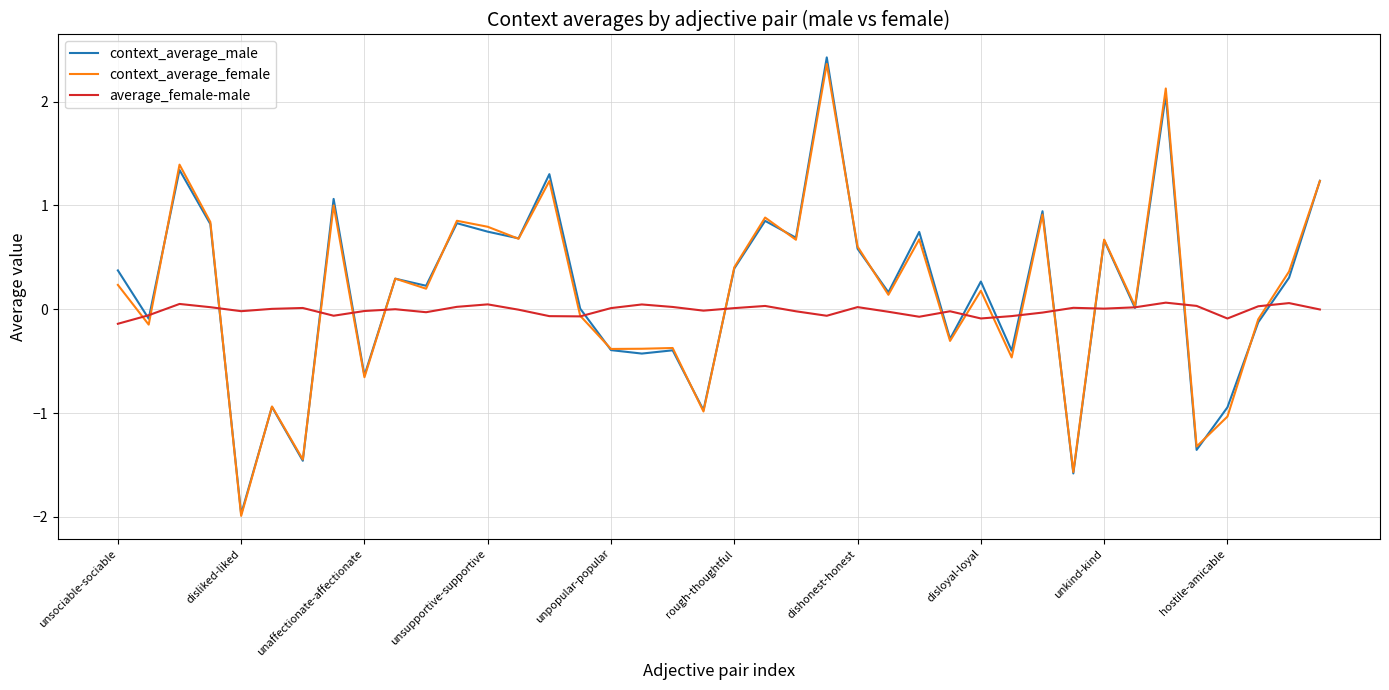

Which series has the widest spread of values?

context_average_male